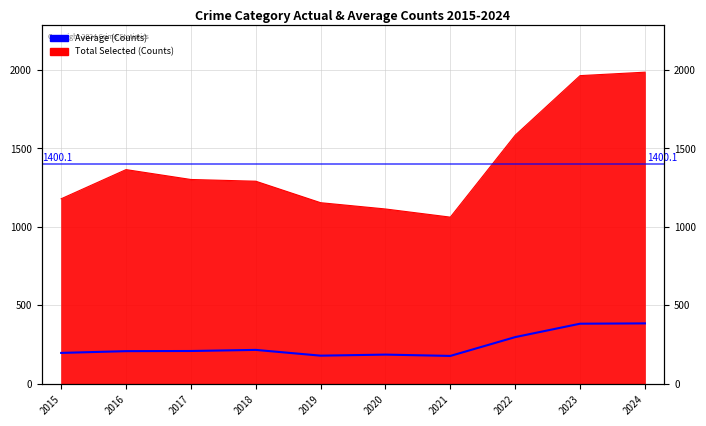

Where does the data first go above 208?

2017